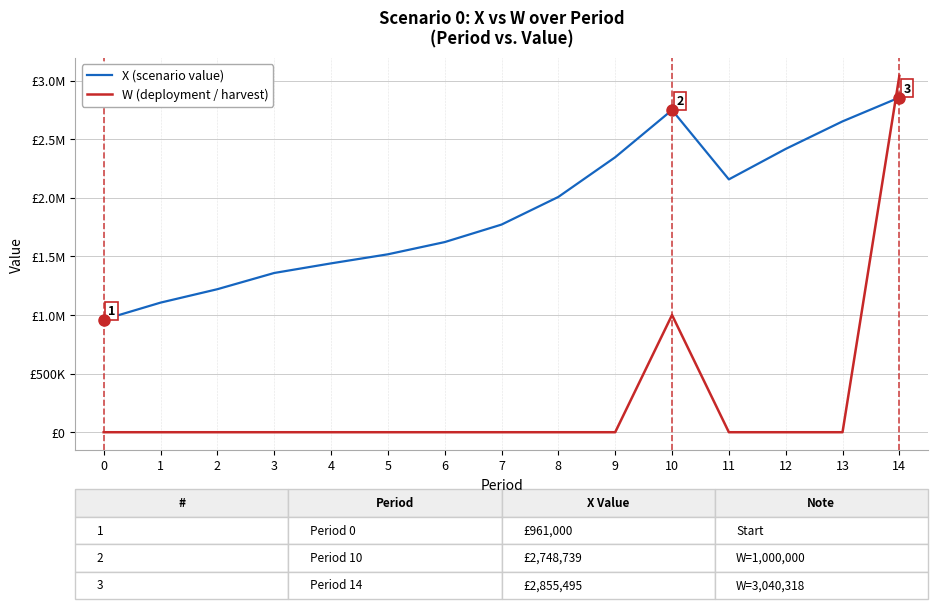

What are all the series names shown in the legend?

X (scenario value), W (deployment / harvest)